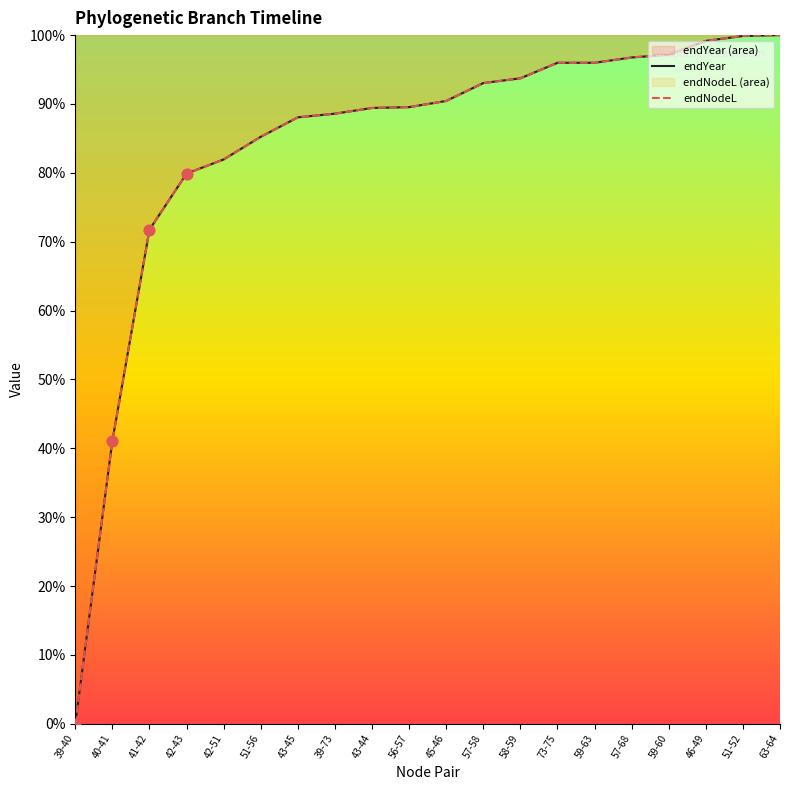

At which category is the sum across all series the highest?

63-64